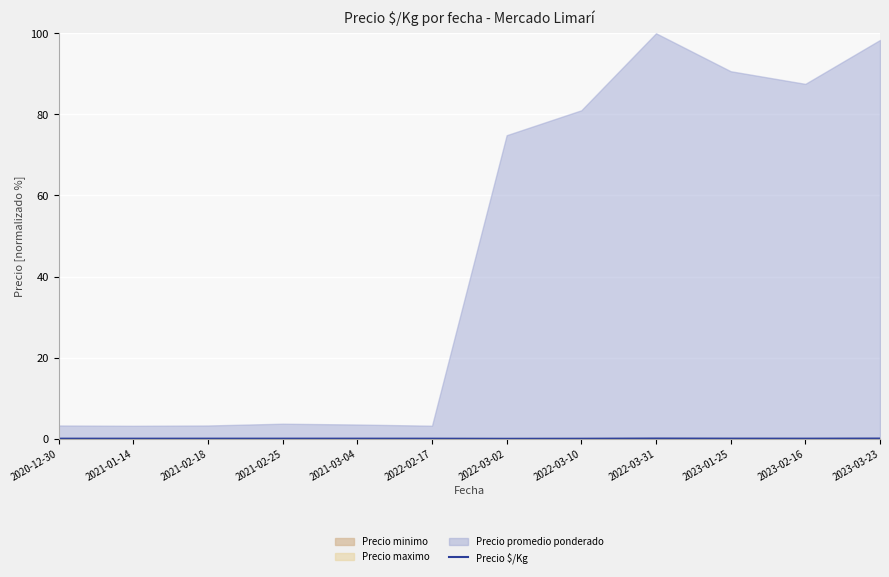

Between 2022-03-10 and 2023-01-25, which is larger?

2023-01-25